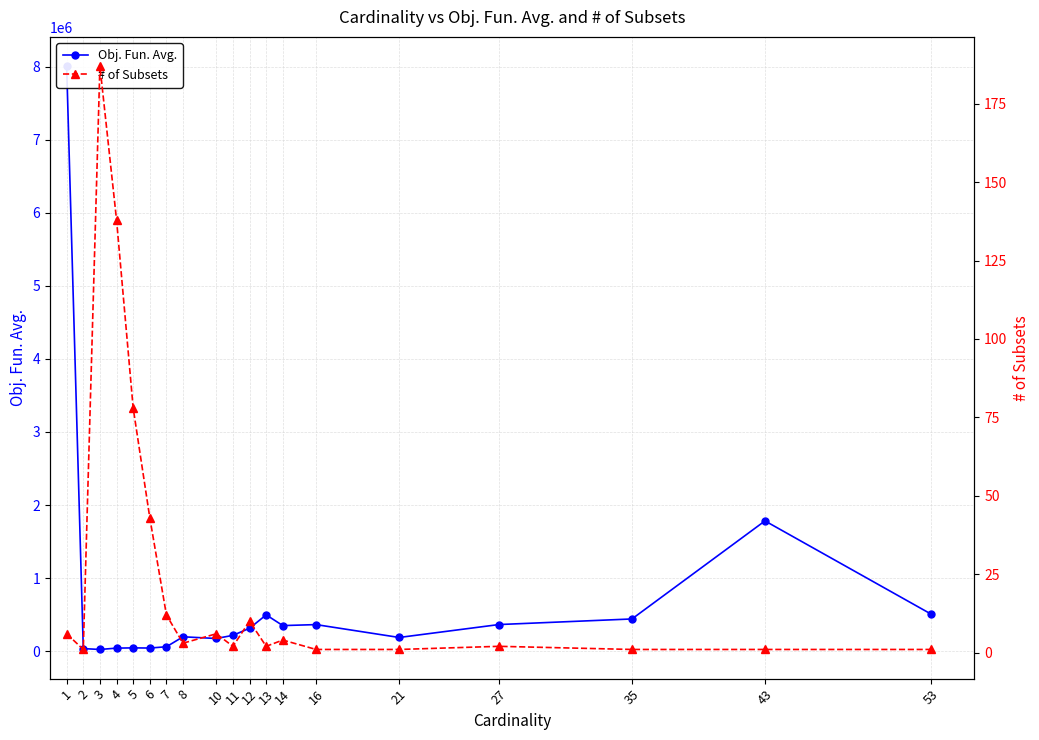

True or false: Obj. Fun. Avg. has more than 2 interior local peaks.

True